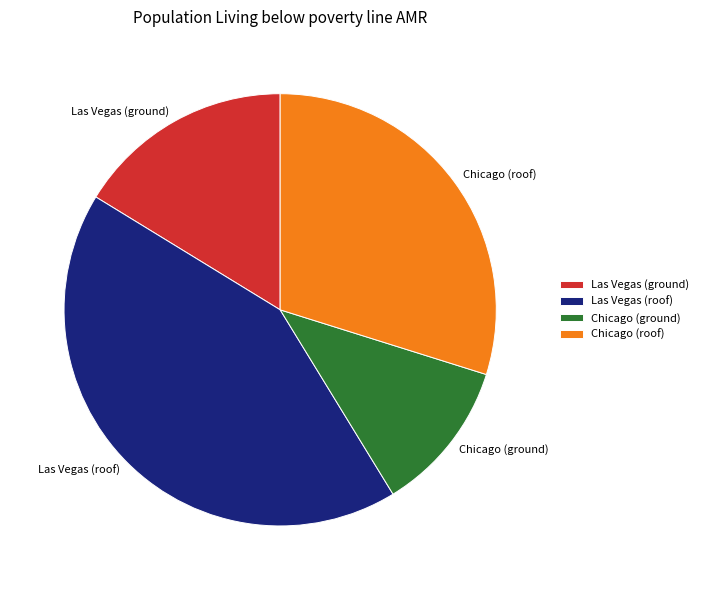

Combined, do Chicago (ground) and Las Vegas (roof) account for over 50%?

Yes